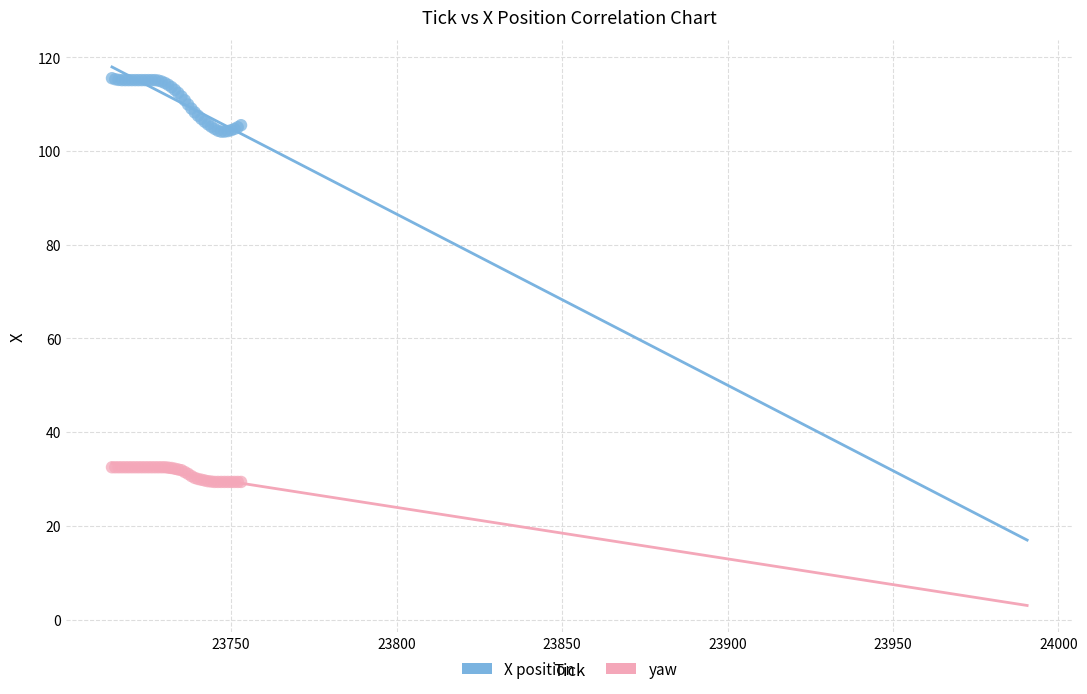

What is the X range (max minus min) for the scatter plot?

39.0